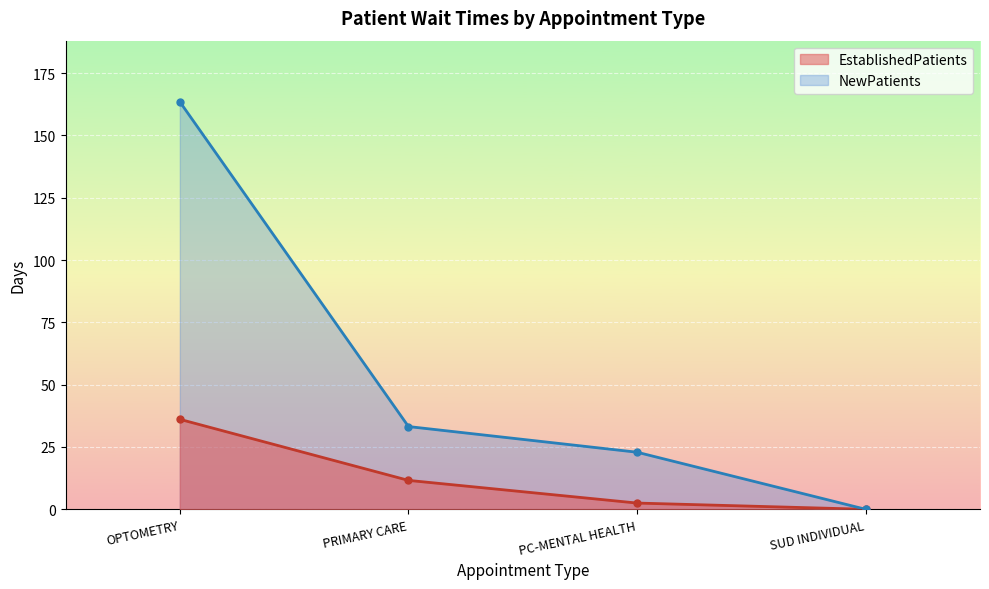

What position from the left is PRIMARY CARE?

2